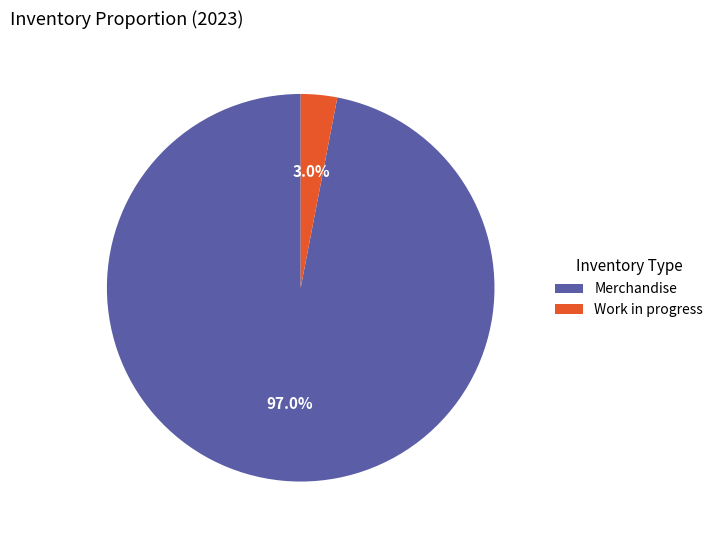

Which category accounts for the majority?

Merchandise